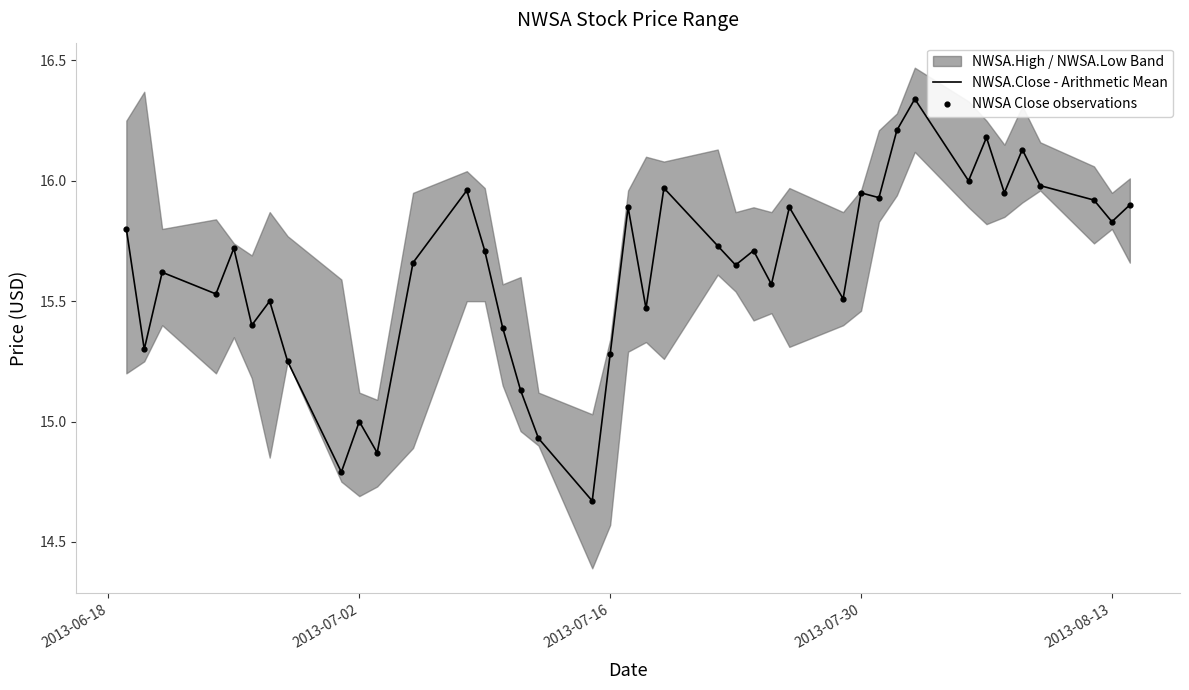

Is the value of NWSA.Close - Arithmetic Mean at 28 greater than the value of NWSA Close observations at 34?

No